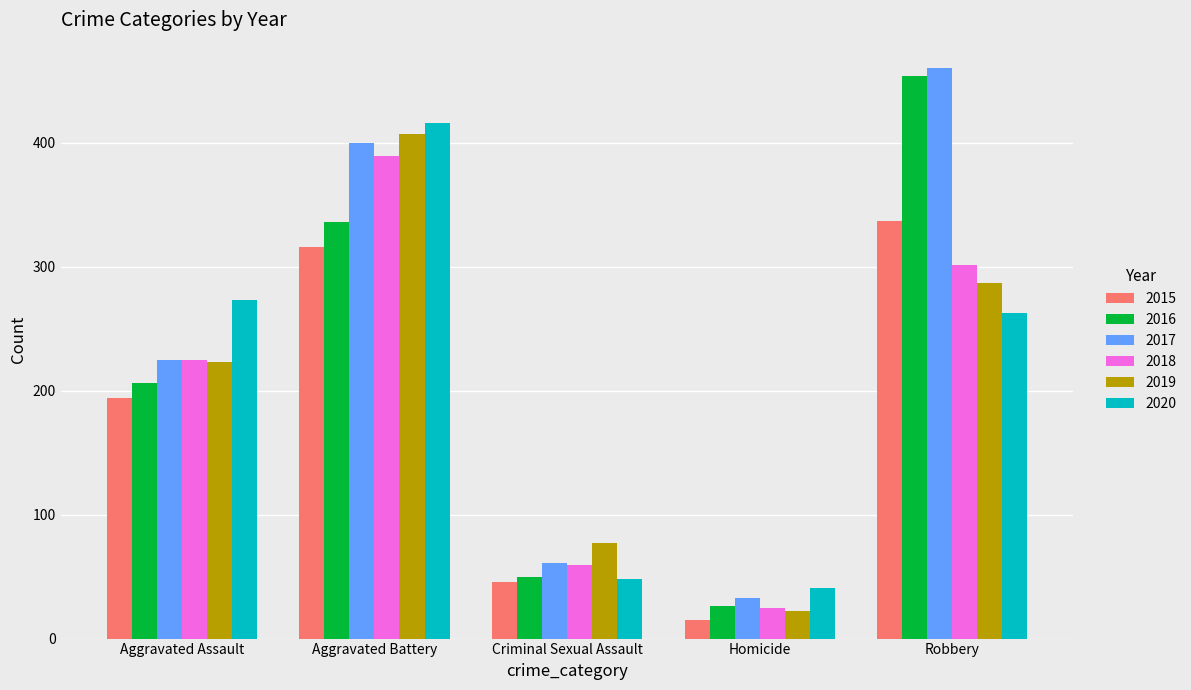

Reading left to right, what are all the values shown in this chart?

2015: Aggravated Assault=194	Aggravated Battery=316	Criminal Sexual Assault=46	Homicide=15	Robbery=337
2016: Aggravated Assault=206	Aggravated Battery=336	Criminal Sexual Assault=50	Homicide=26	Robbery=454
2017: Aggravated Assault=225	Aggravated Battery=400	Criminal Sexual Assault=61	Homicide=33	Robbery=460
2018: Aggravated Assault=225	Aggravated Battery=389	Criminal Sexual Assault=59	Homicide=25	Robbery=301
2019: Aggravated Assault=223	Aggravated Battery=407	Criminal Sexual Assault=77	Homicide=22	Robbery=287
2020: Aggravated Assault=273	Aggravated Battery=416	Criminal Sexual Assault=48	Homicide=41	Robbery=263